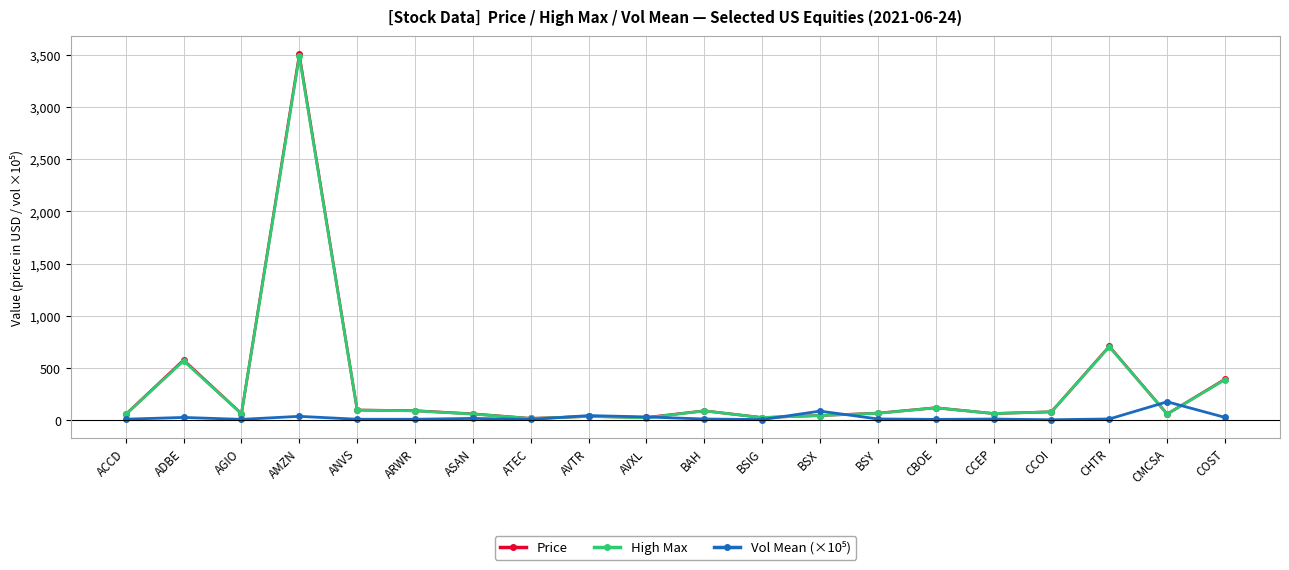

At how many categories does at least one series exceed 1713?

1